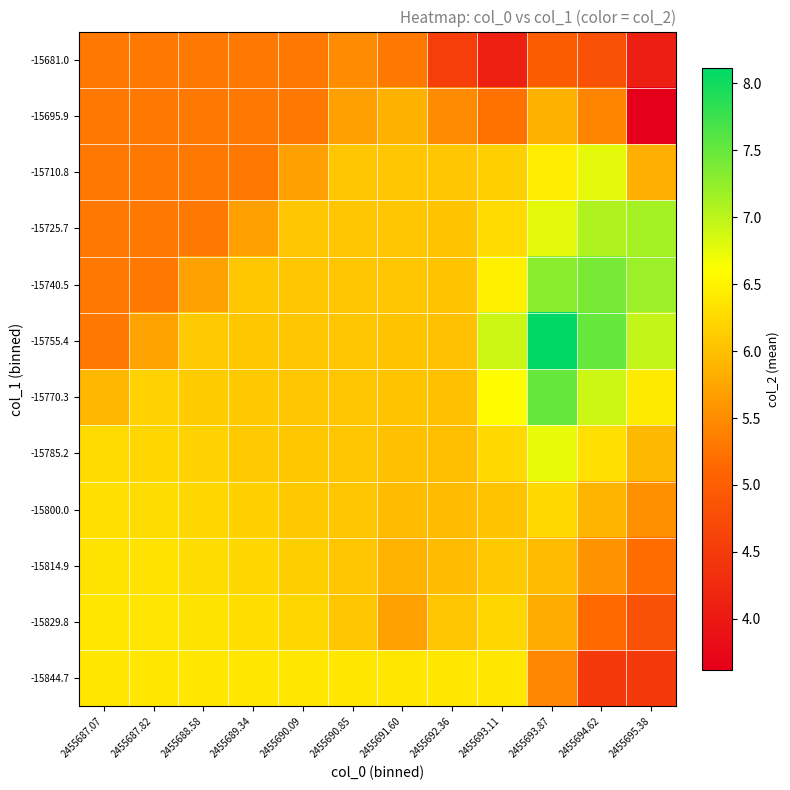

Between 2455687.07 and 2455693.87, which series saw the biggest shift?

-15755.4